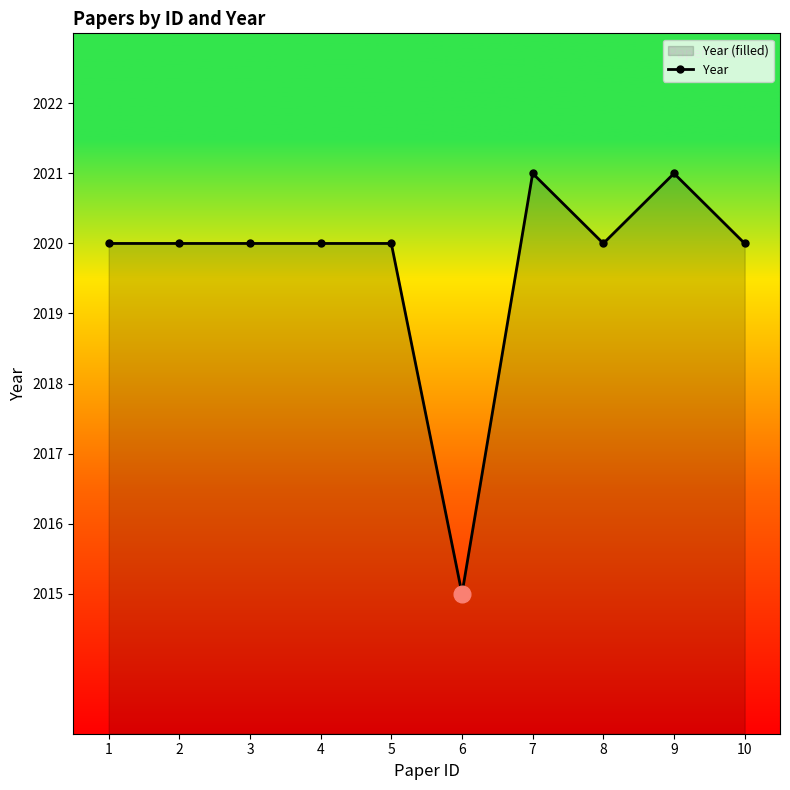

What is the difference between the values at 9 and 4?

1